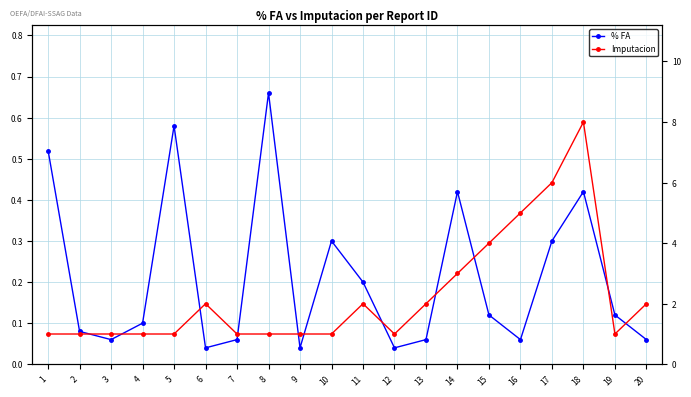

Reading left to right, what are all the values shown in this chart?

% FA: 0.5	0.1	0.1	0.1	0.6	0.0	0.1	0.7	0.0	0.3	0.2	0.0	0.1	0.4	0.1	0.1	0.3	0.4	0.1	0.1
Imputacion: 1.0	1.0	1.0	1.0	1.0	2.0	1.0	1.0	1.0	1.0	2.0	1.0	2.0	3.0	4.0	5.0	6.0	8.0	1.0	2.0